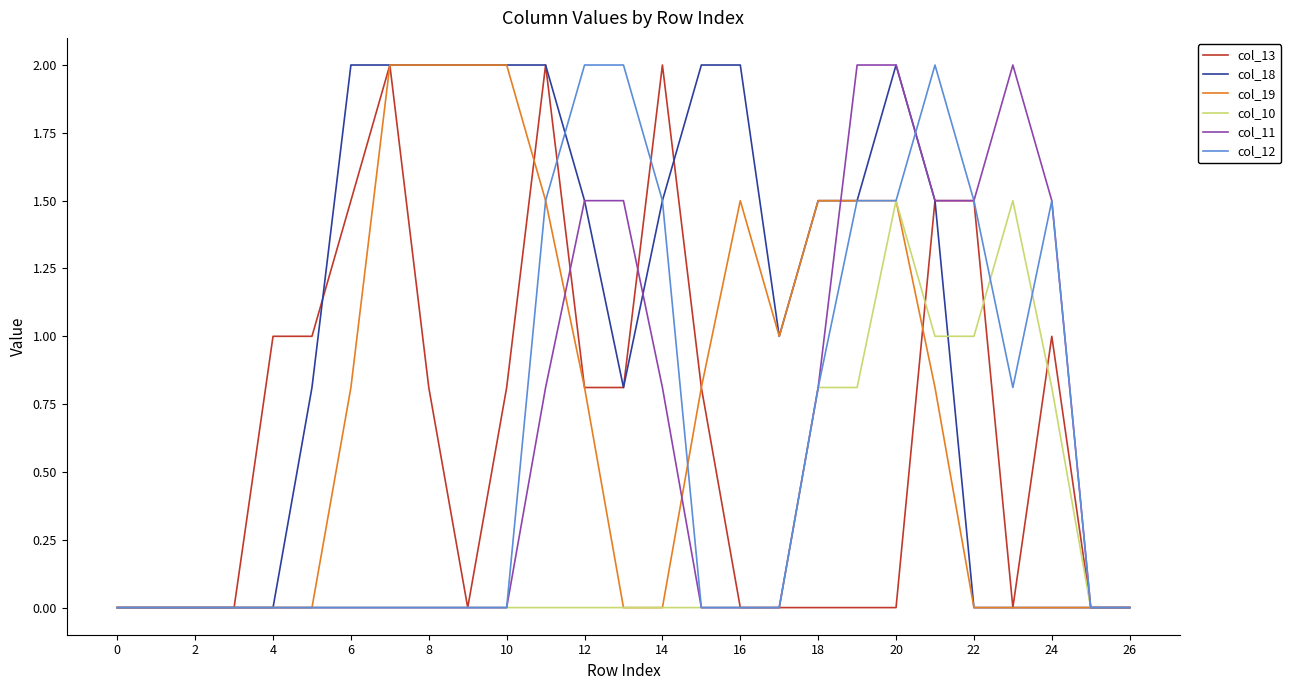

True or false: col_11 and col_10 intersect in this chart.

False